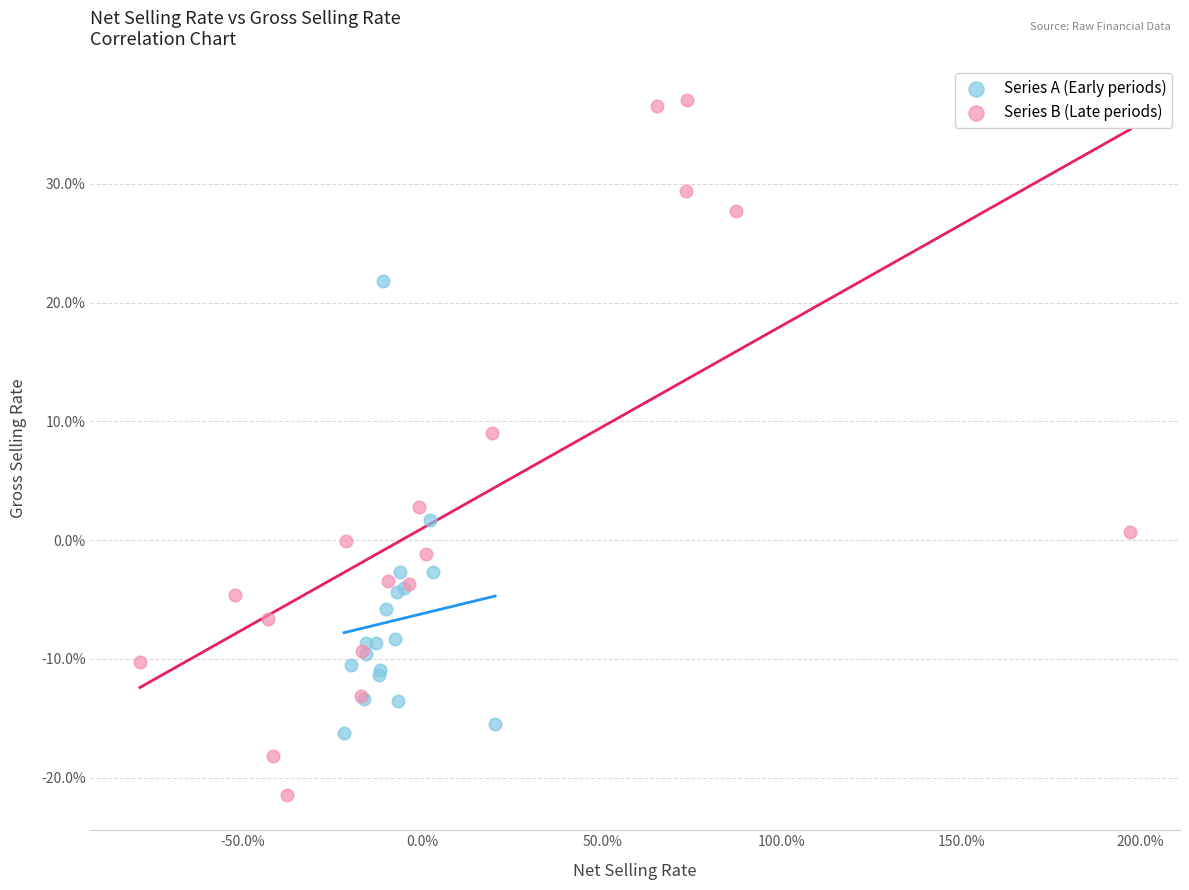

Which series has the widest spread of Y values?

Series B (Late periods)